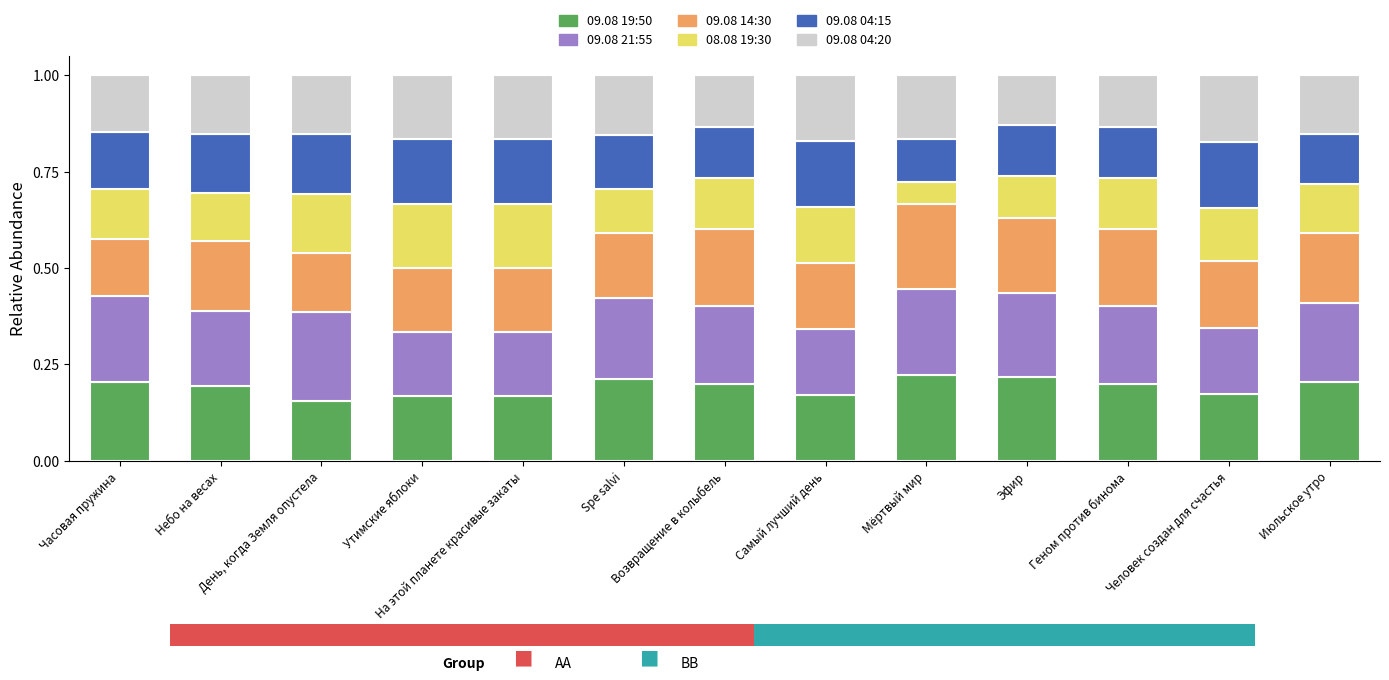

What is the greatest value displayed?

0.2